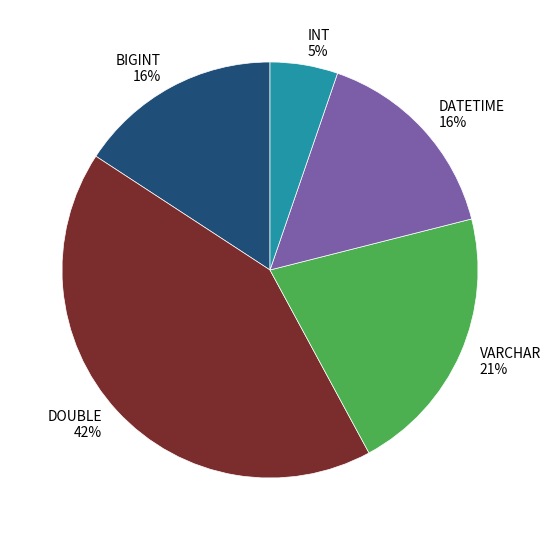

Is there any slice that represents more than half of the pie?

No